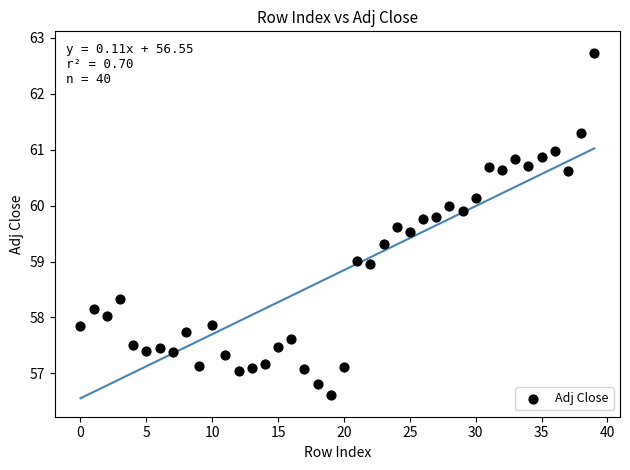

What is the range of Y values (max minus min)?

6.1